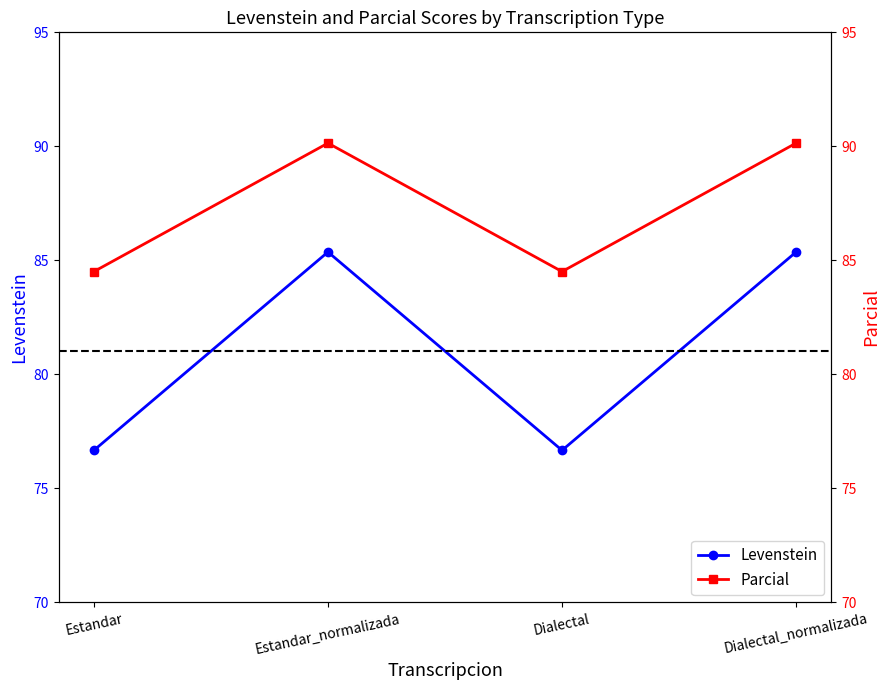

Which series has the widest spread of values?

Levenstein